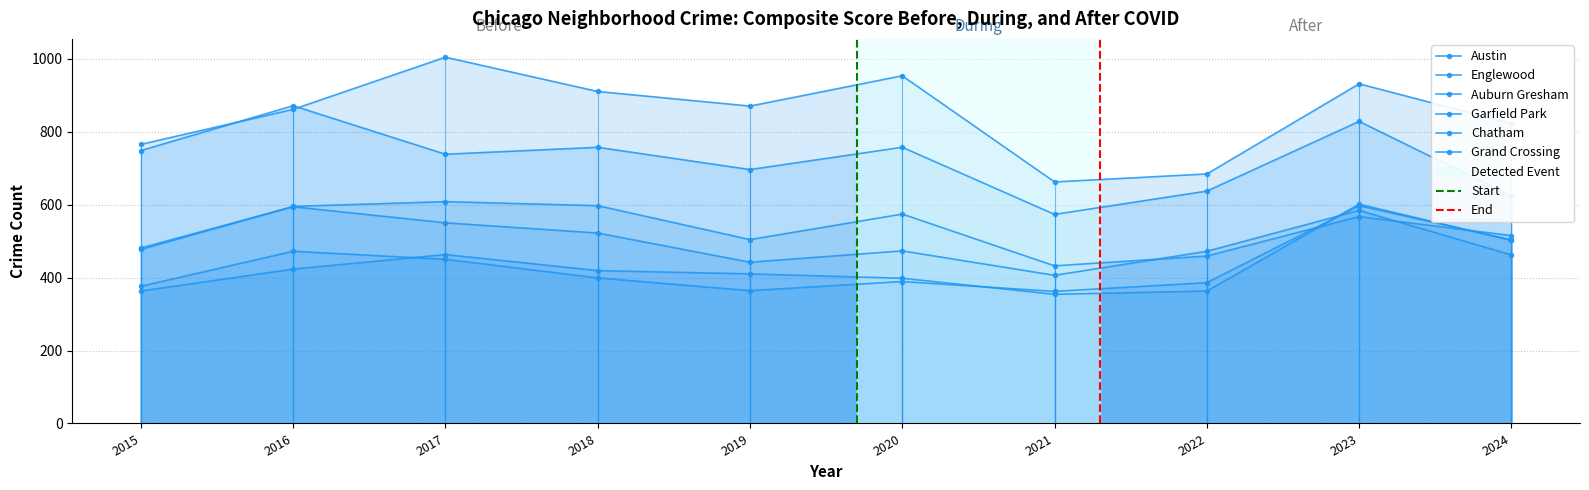

True or false: Austin has more than 0 points higher than both neighbors.

True